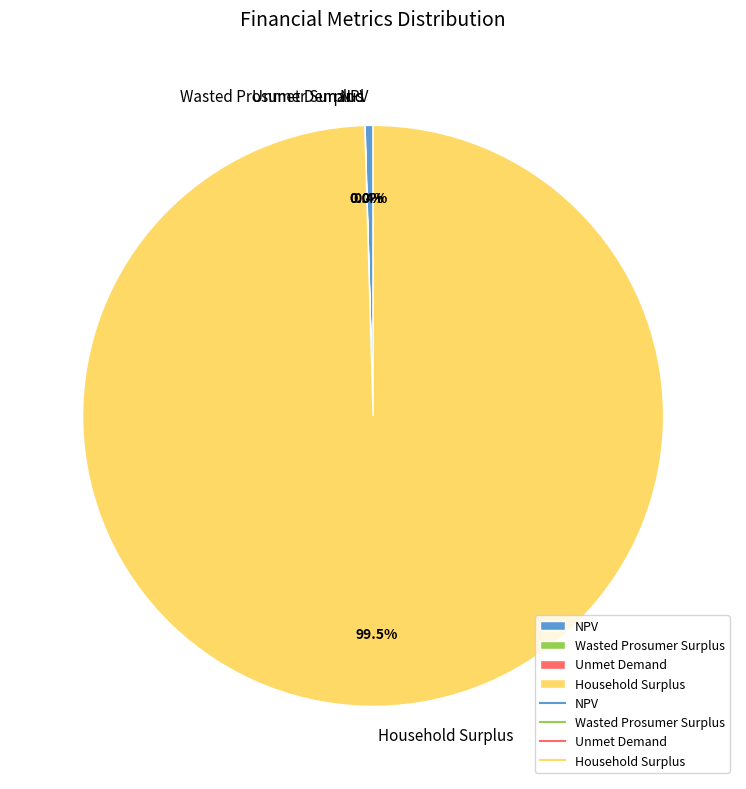

Is there a majority slice in this chart?

Yes